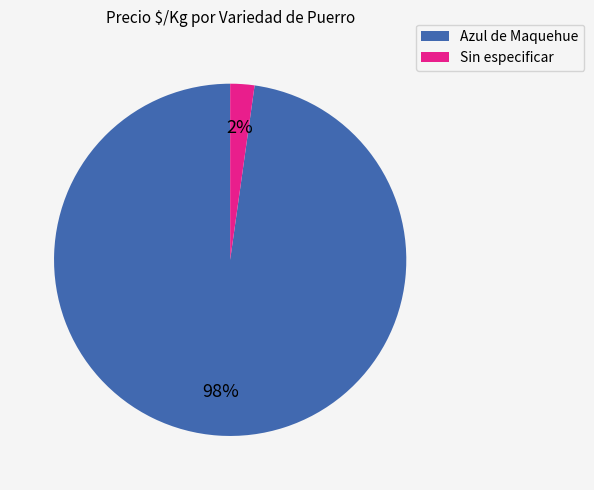

How many slices are in this pie chart?

2